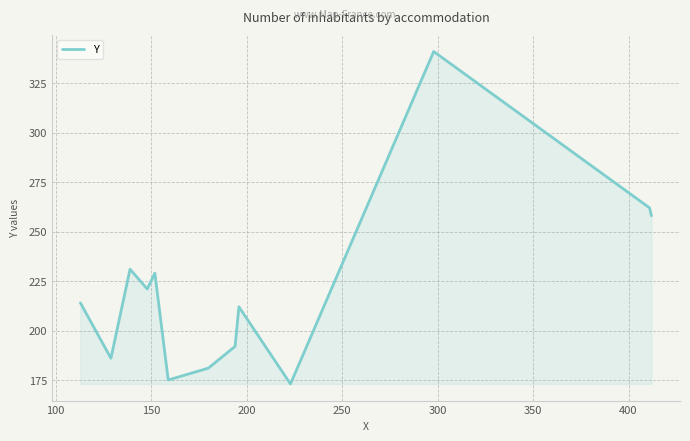

What is the difference between the maximum and minimum values?

168